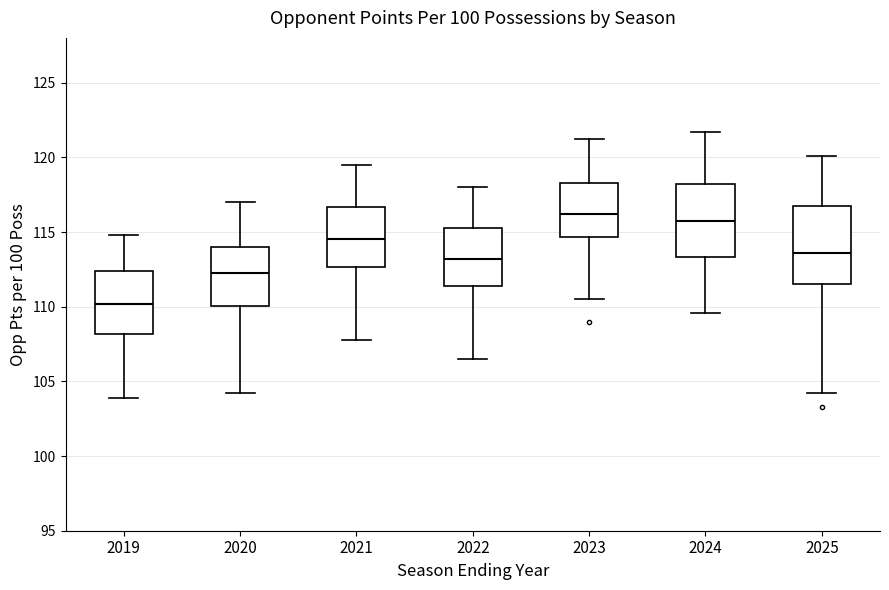

Where does the median line of the box at x = 2022 sit on the y-axis? The values are not printed on the chart, so give them approximately, as read against the axis.

113.0